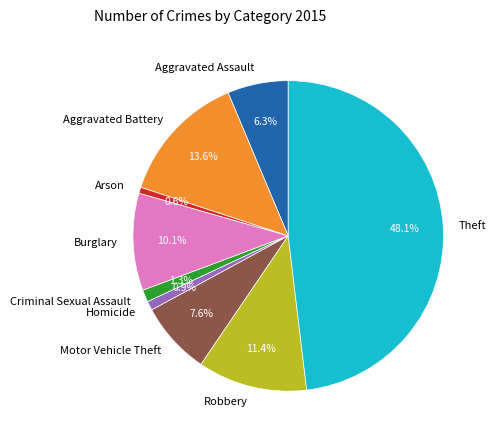

Does Criminal Sexual Assault represent more than half of the total?

No